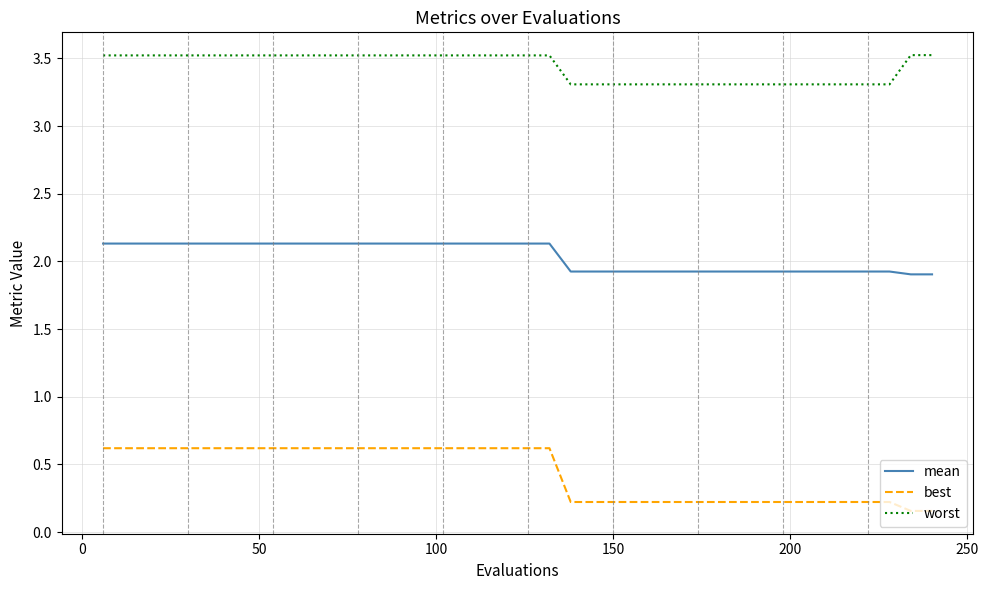

What is the maximum value for mean?

2.1